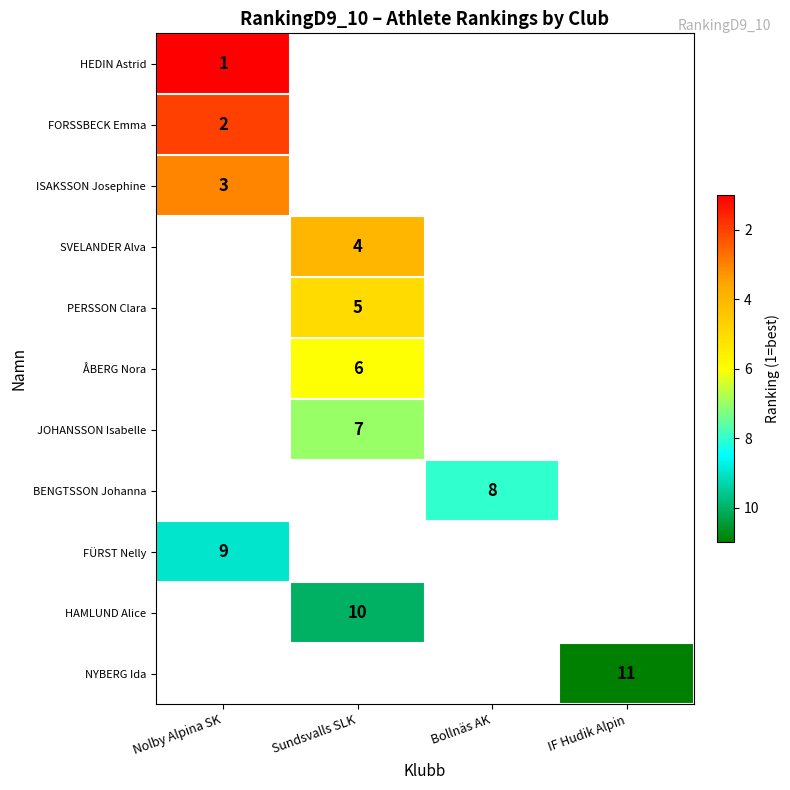

The FÜRST Nelly series shows 15 at Nolby Alpina SK. True or false?

False